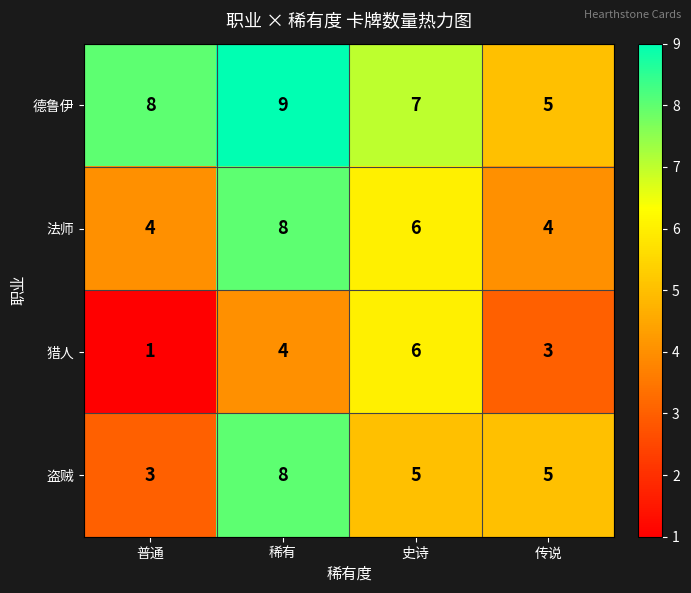

Which series has the largest total across all categories?

德鲁伊